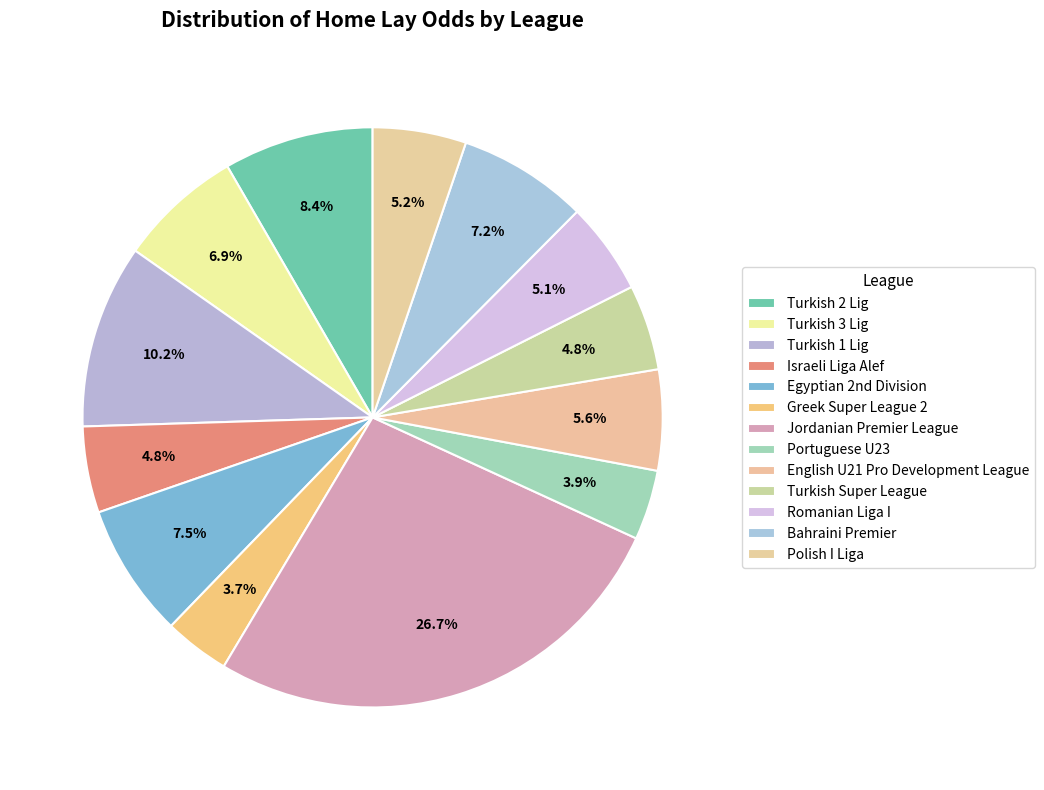

To the nearest percent, what is the average slice percentage?

8%